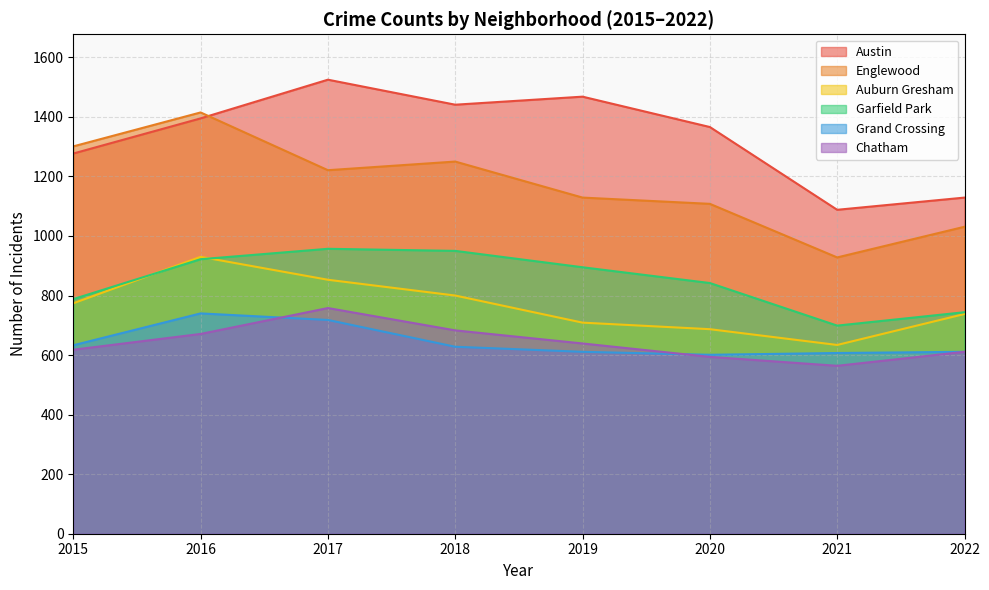

True or false: Grand Crossing and Austin intersect in this chart.

False